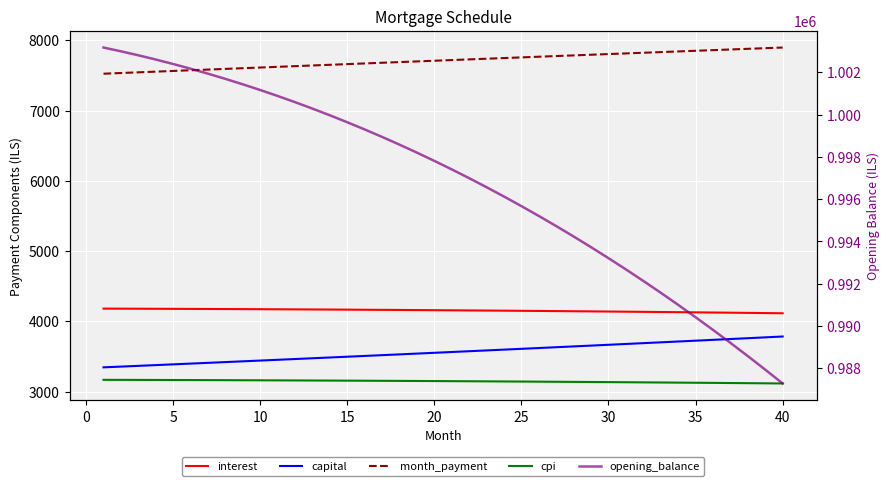

What is the greatest value displayed?

1003166.7